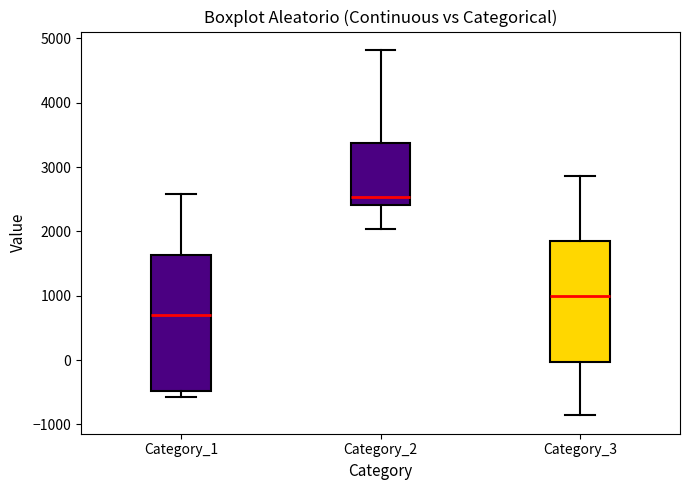

Which box is the tallest, from its lower edge to its upper edge?

Category_1